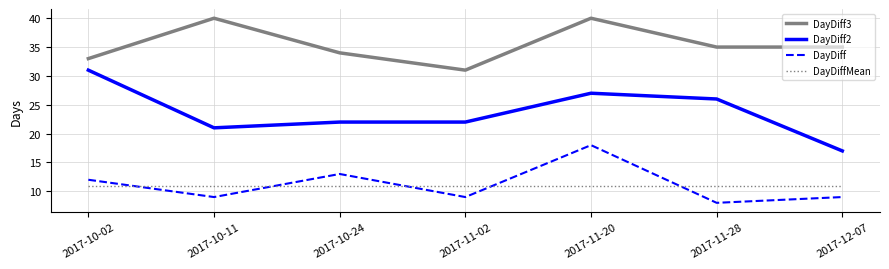

List the series in order of their peak value, lowest first.

DayDiffMean, DayDiff, DayDiff2, DayDiff3